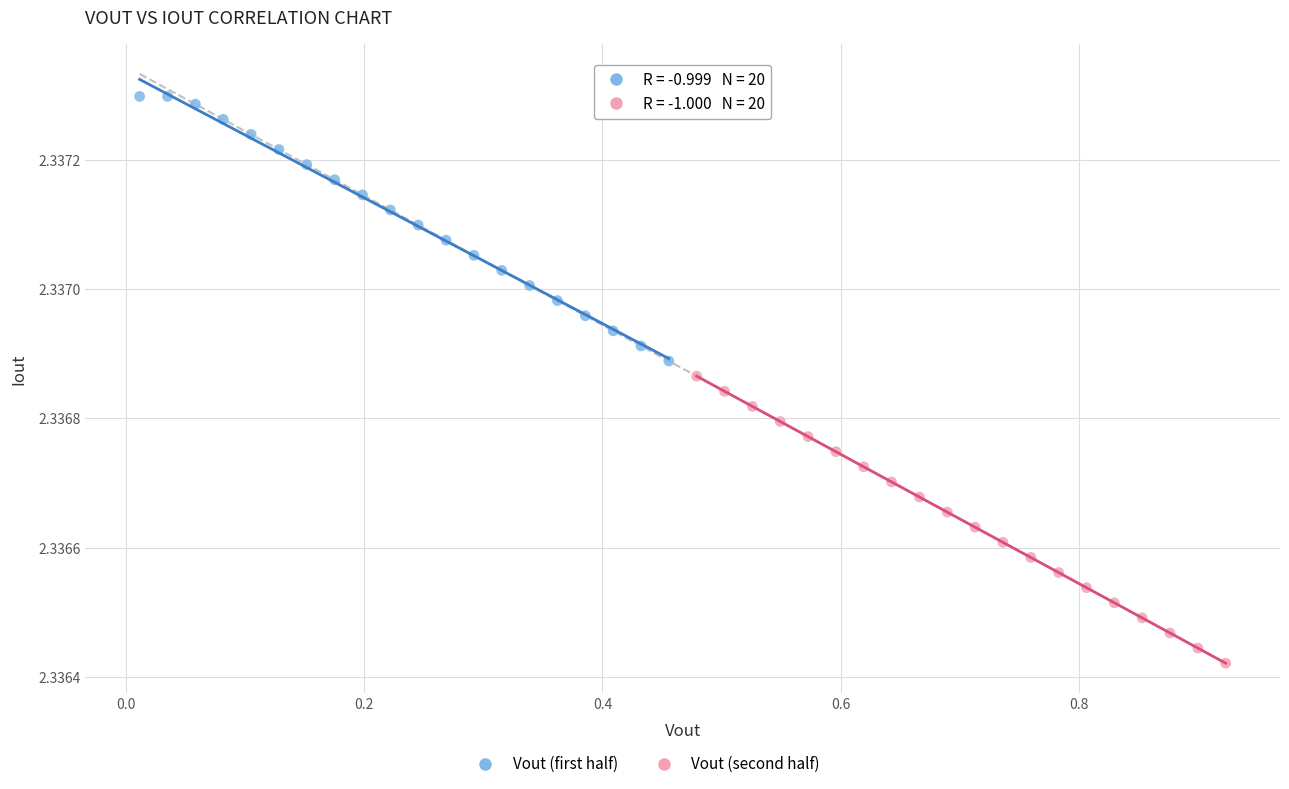

Which series contains the lowest Y value?

Vout (second half)